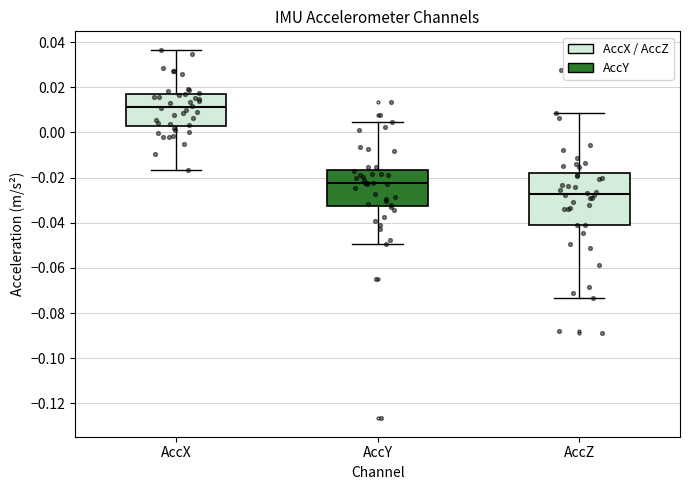

Reading left to right, transcribe this box plot: for each box, give where its median line is, the range the box spans, and where its two whiskers end, as read against the y-axis. The values are not printed on the chart, so give them approximately, as read against the axis.

AccX: median 0.012, box 0.002 to 0.018, whiskers -0.016 to 0.036
AccY: median -0.022, box -0.032 to -0.016, whiskers -0.050 to 0.004
AccZ: median -0.028, box -0.040 to -0.018, whiskers -0.074 to 0.008